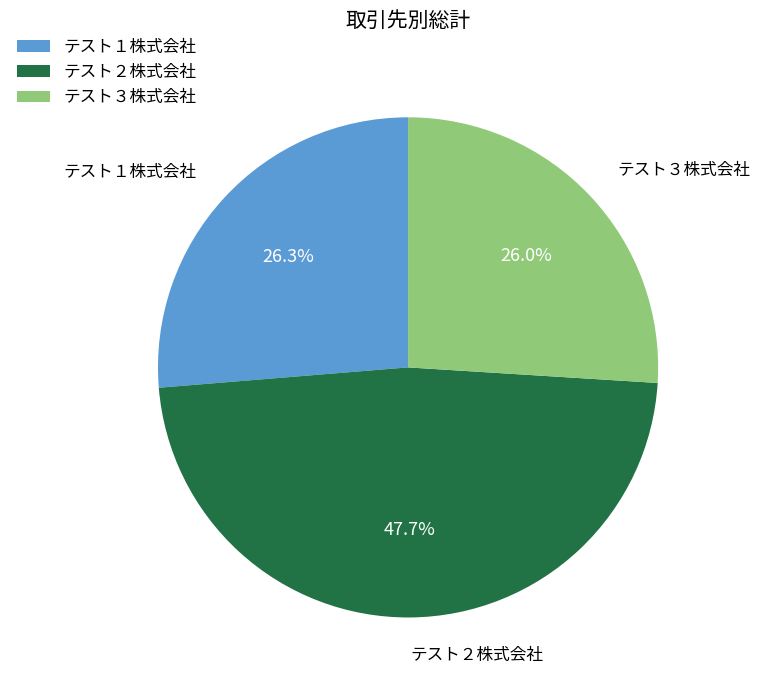

Does any single category account for the majority?

No